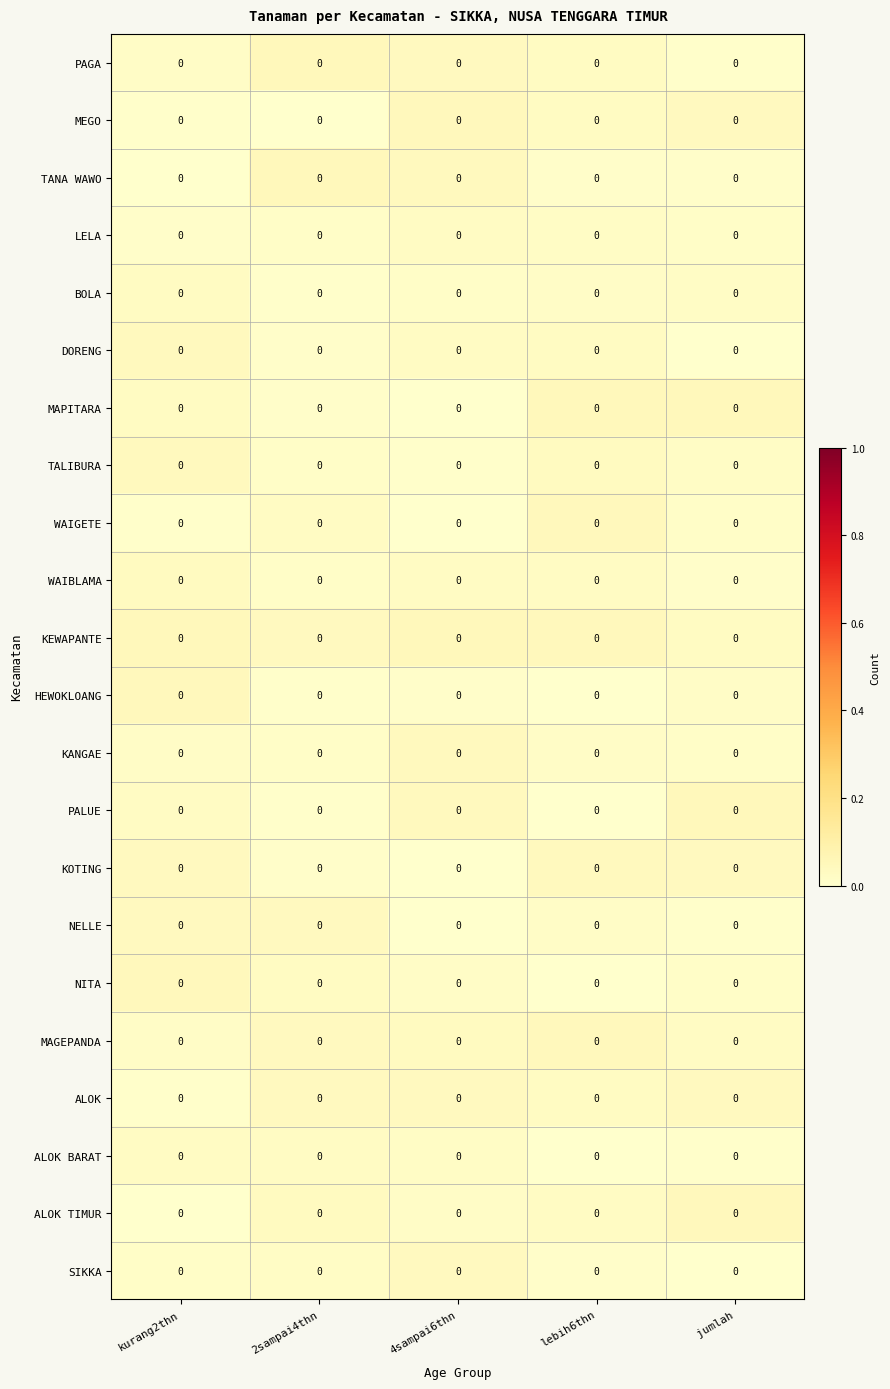

At which category is the sum across all series the highest?

kurang2thn